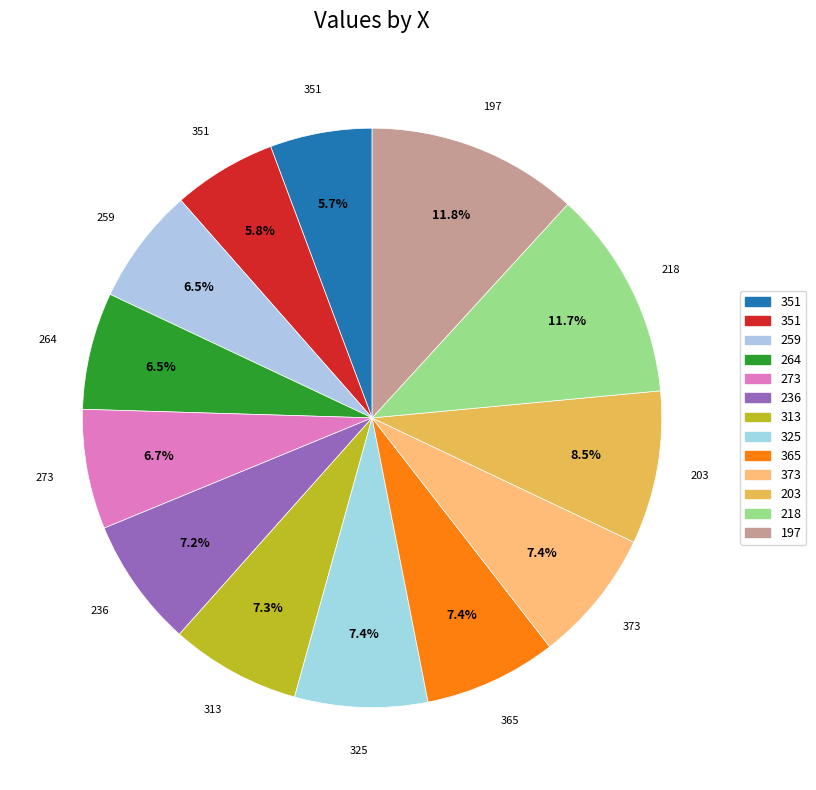

Which slice is the smallest?

351